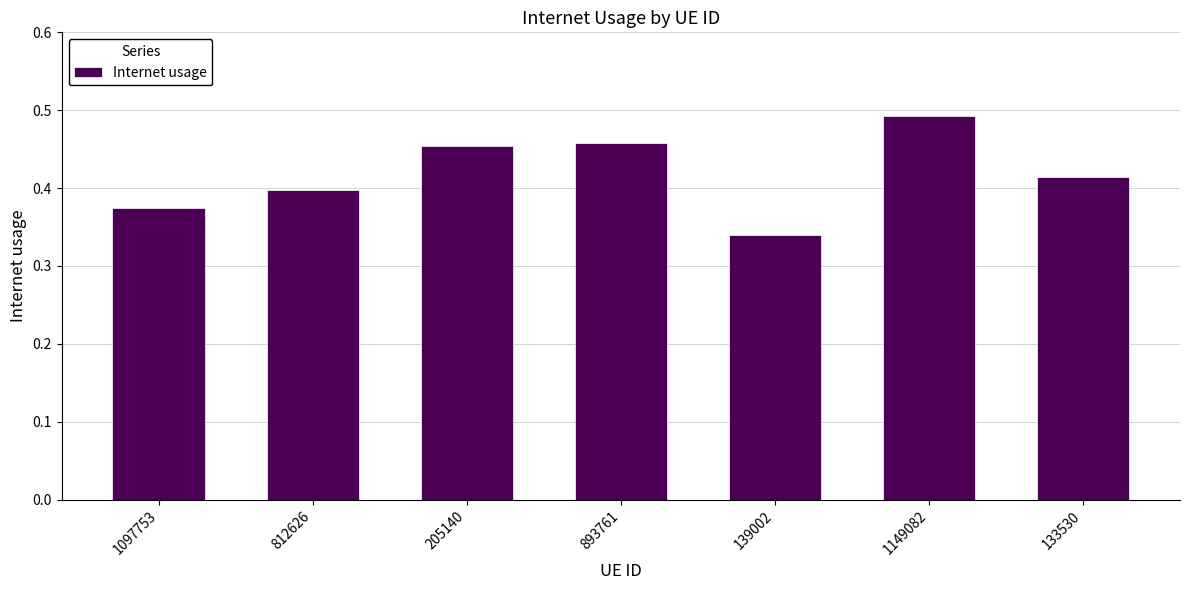

What is the change in value from 812626 to 893761?

+0.1